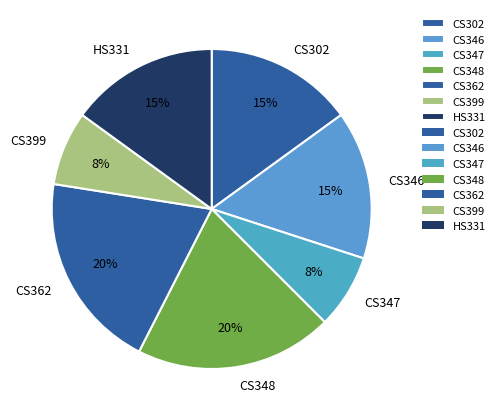

To the nearest percent, what is the combined percentage of HS331 and CS302?

30%